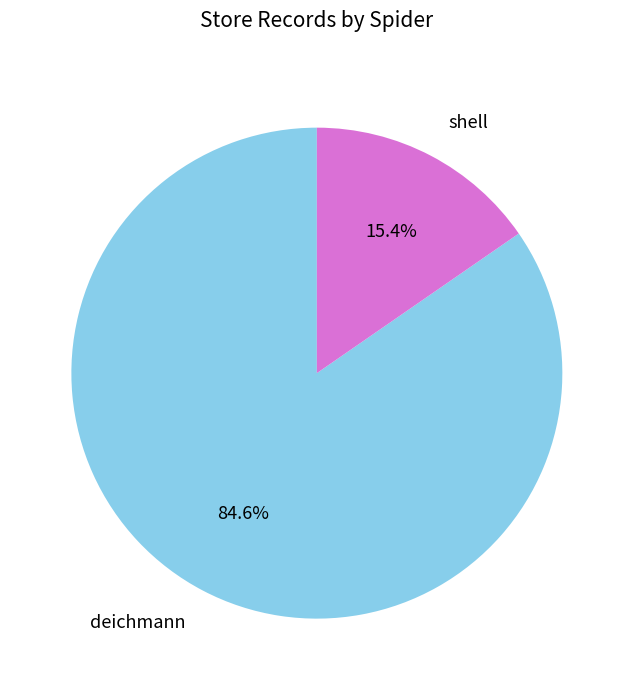

To the nearest percent, what portion does shell represent?

15%